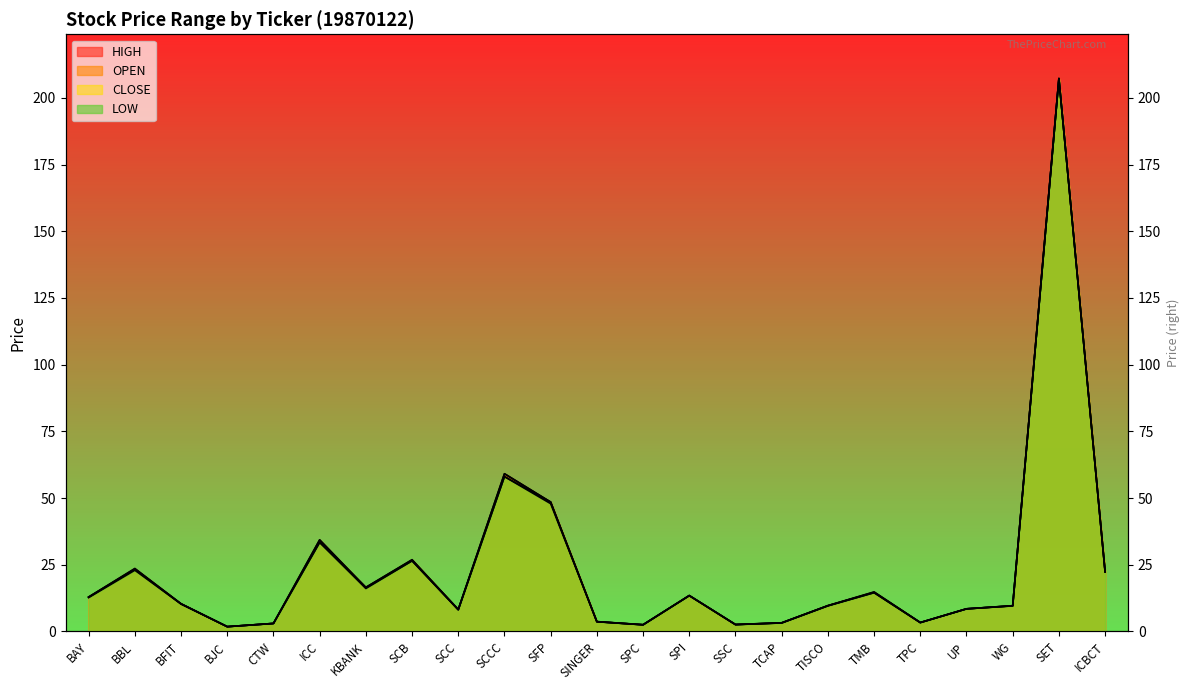

How many series are shown in this chart?

4